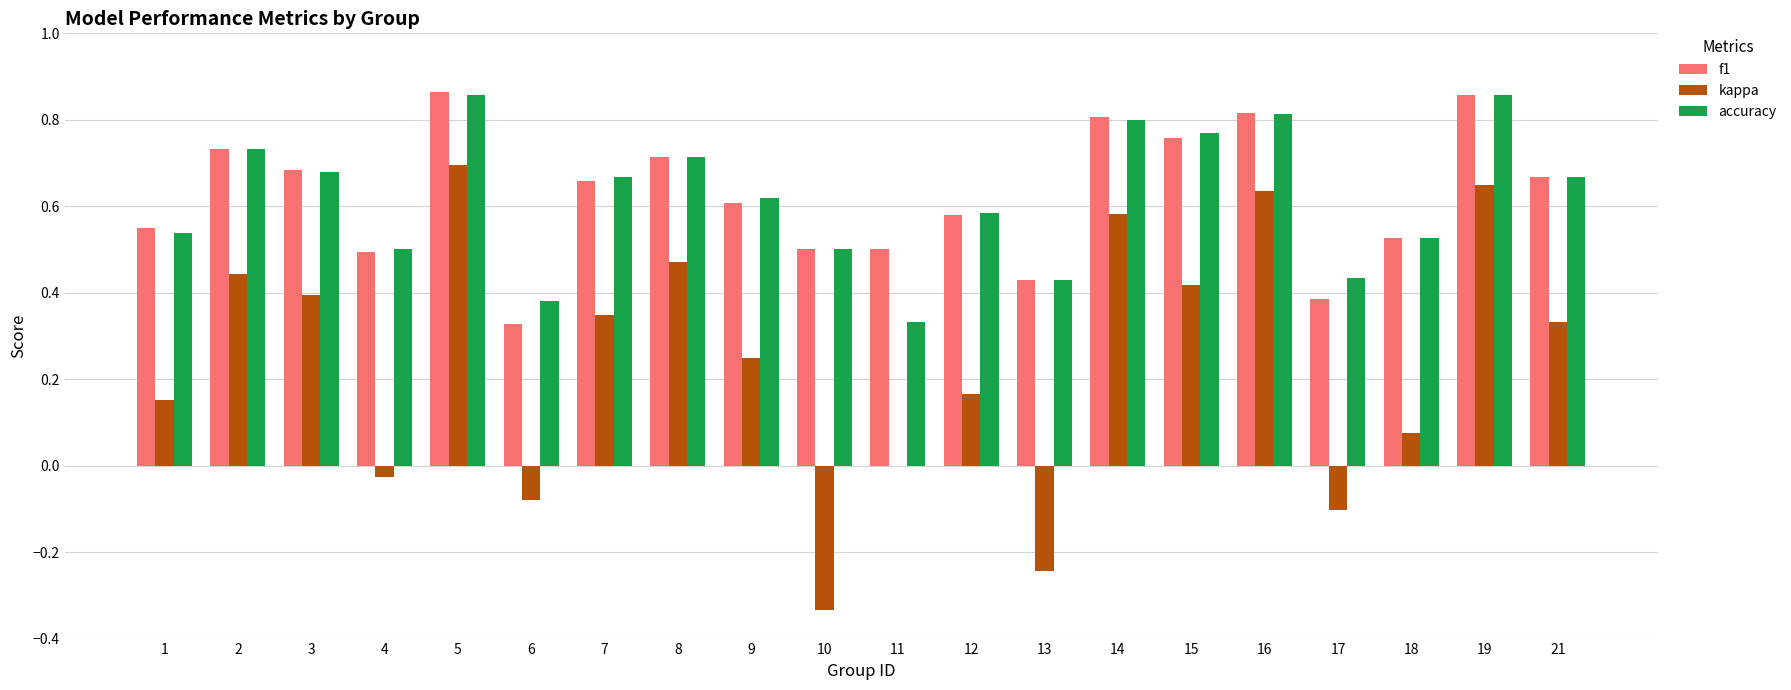

Which series changed the most between 2 and 12?

kappa